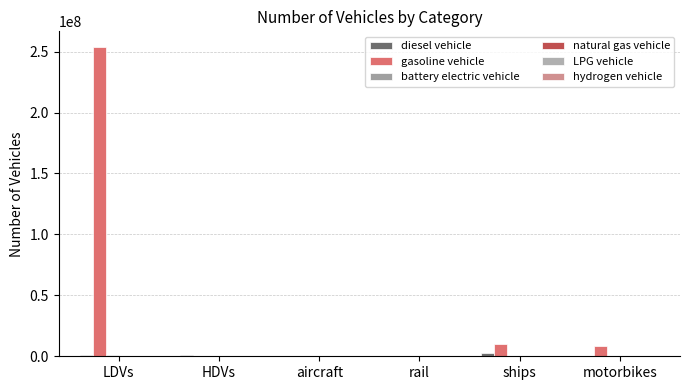

Count the number of data series in this chart.

6